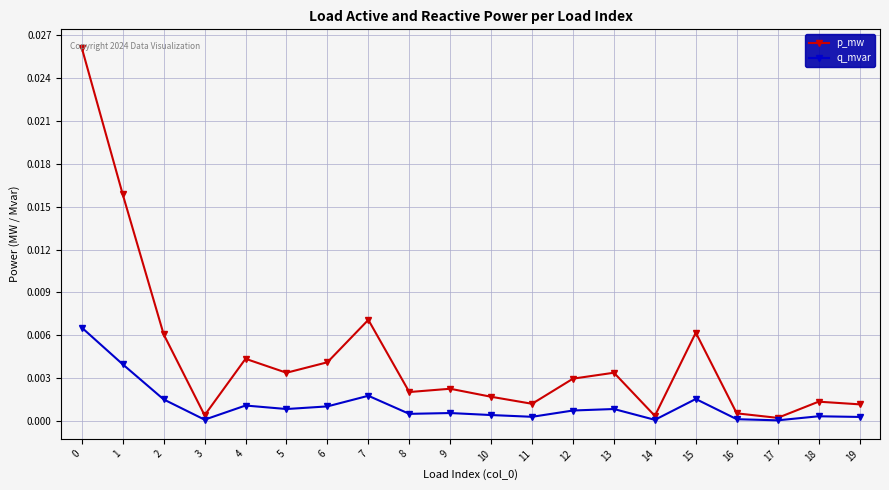

List the series in order of their peak value, lowest first.

q_mvar, p_mw